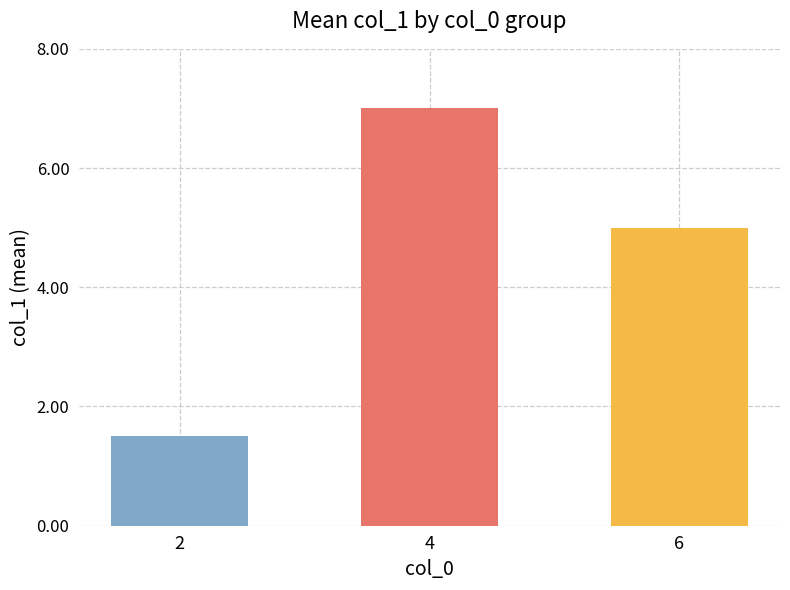

True or false: the data shows 10 at 6.

False